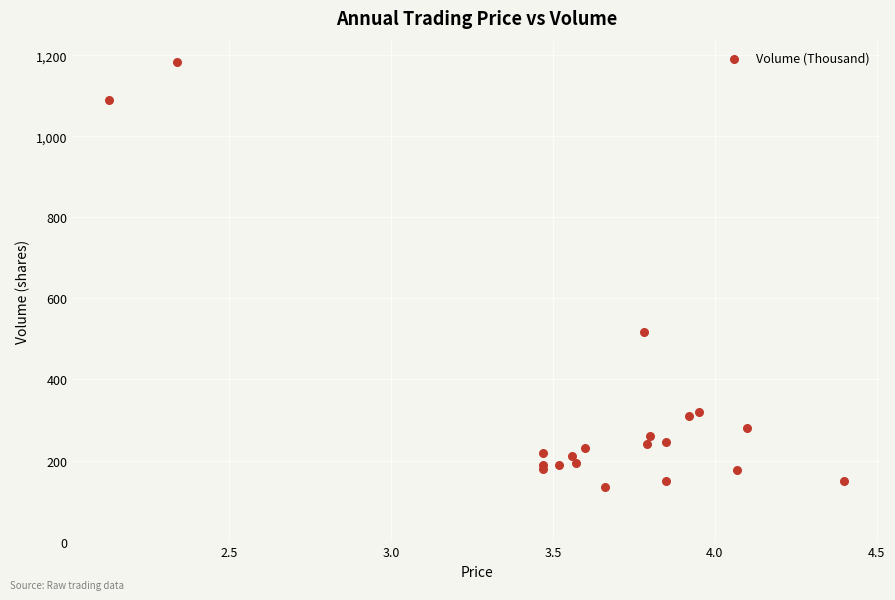

What Y value in the scatter plot is closest to 659?

517.0